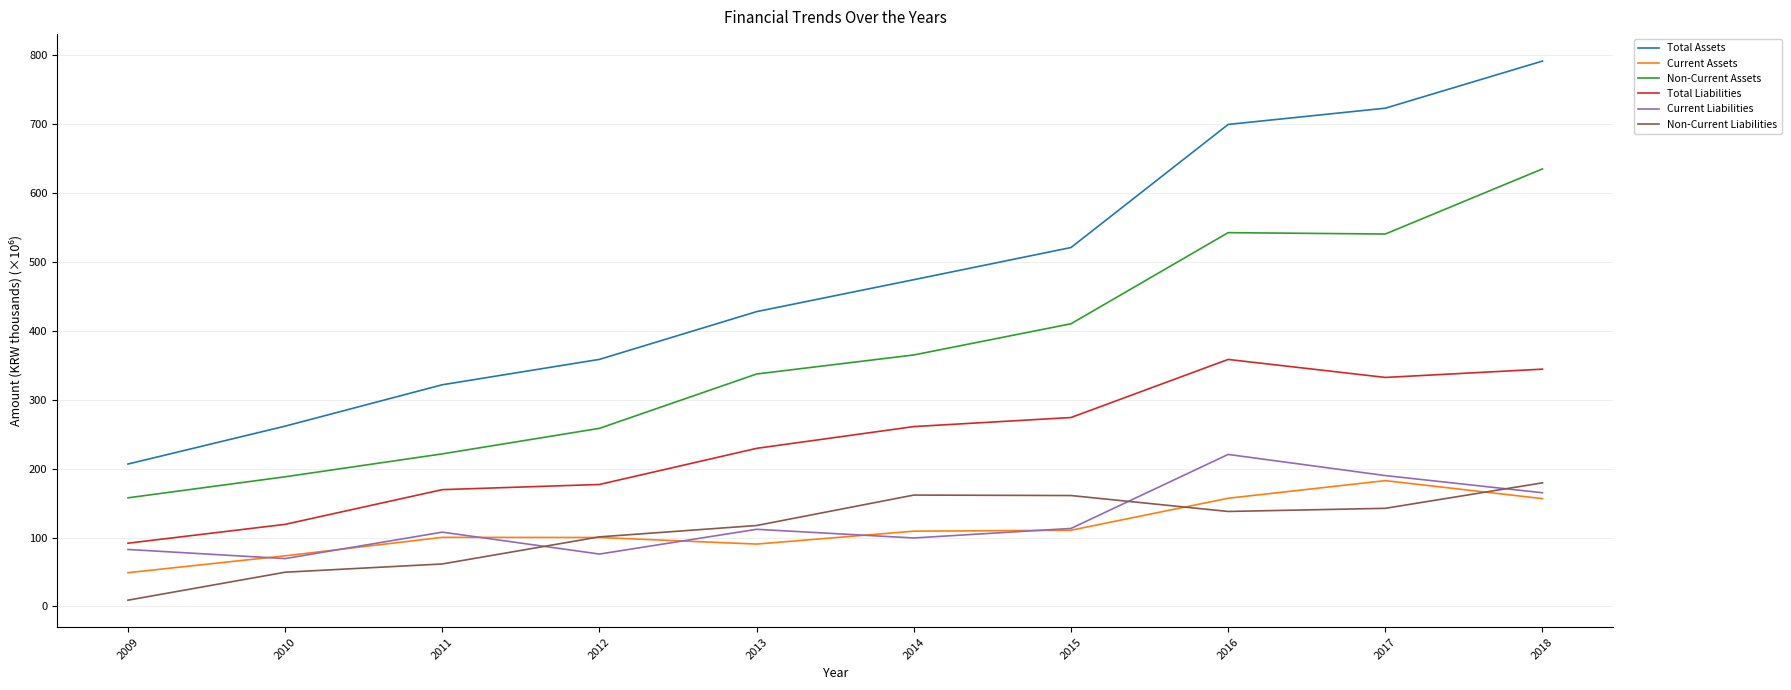

Is it true that Current Liabilities equals 43.2 at 2013?

False